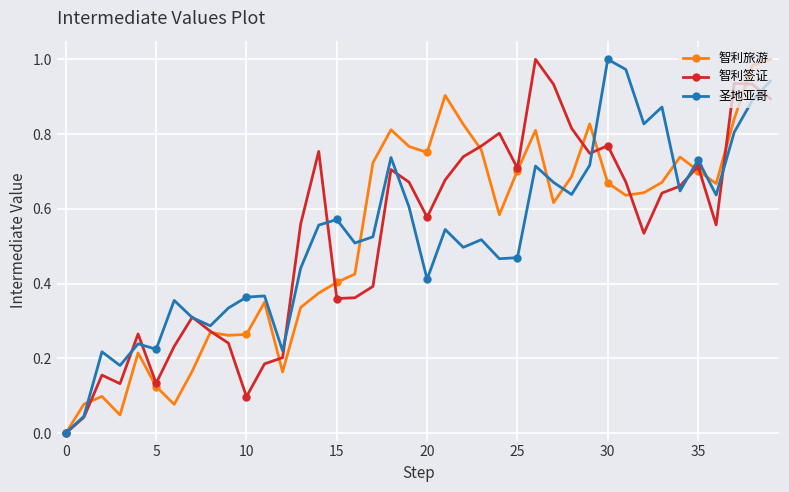

In 圣地亚哥, how many points are lower than both neighbors (excluding endpoints)?

12